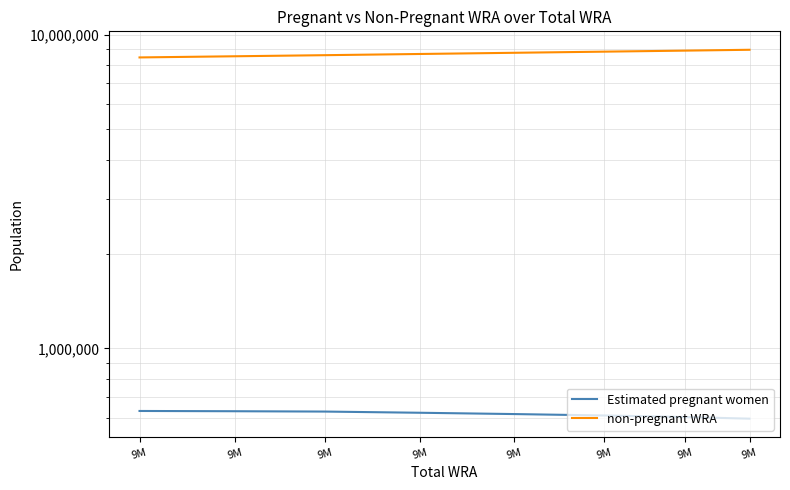

At which label does Estimated pregnant women reach its minimum?

9M